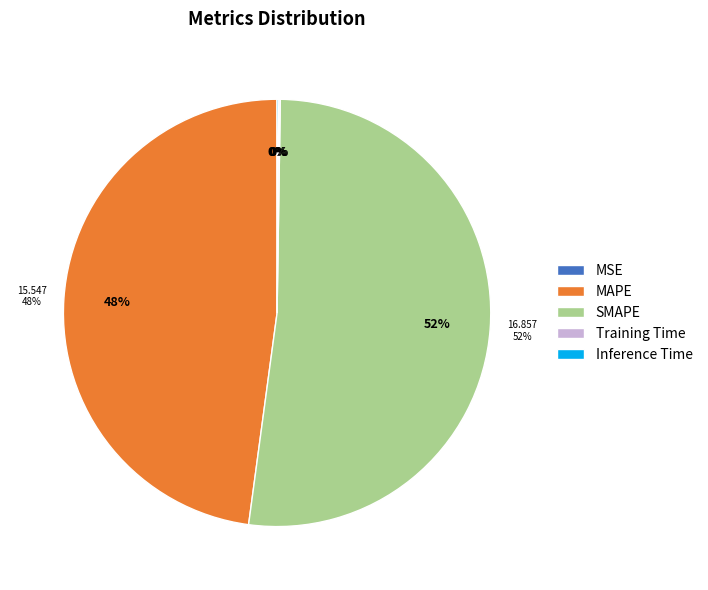

Count the number of slices in the pie.

5